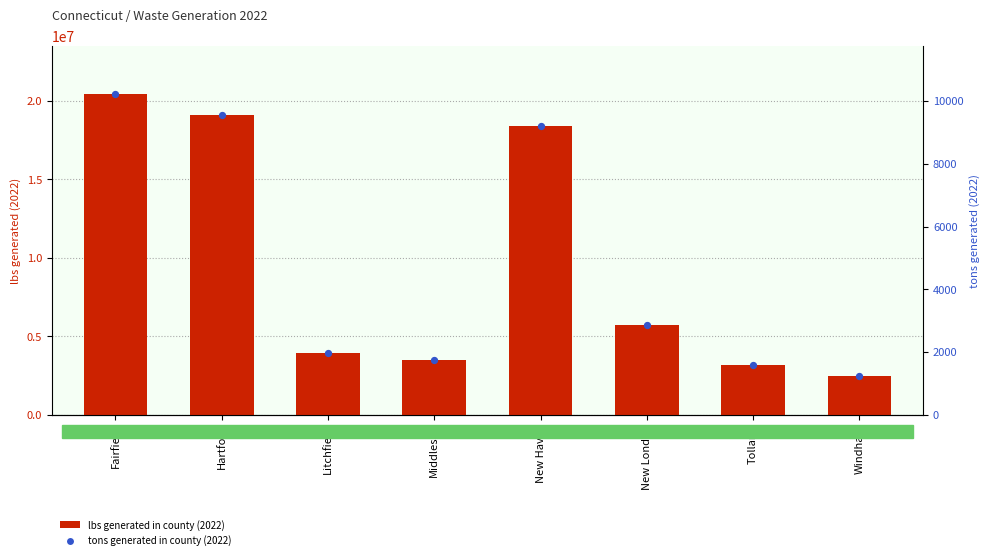

What is the total value across all series at New London?

5724147.1